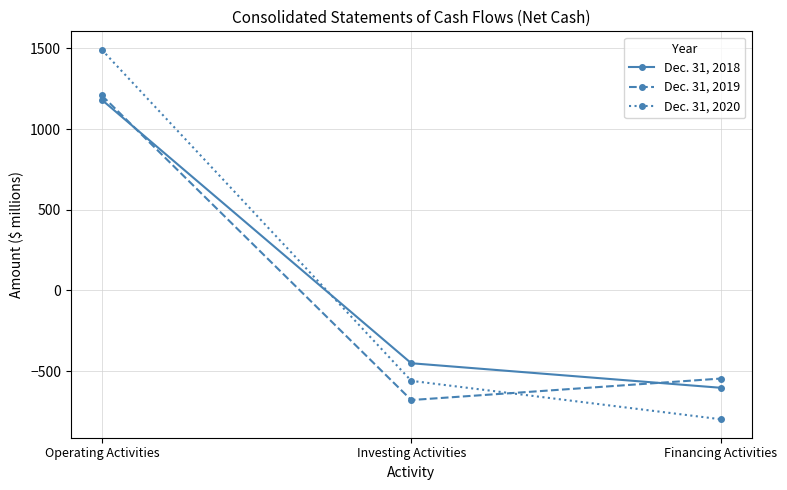

Which category has the lowest value in the Dec. 31, 2020 series?

Financing Activities